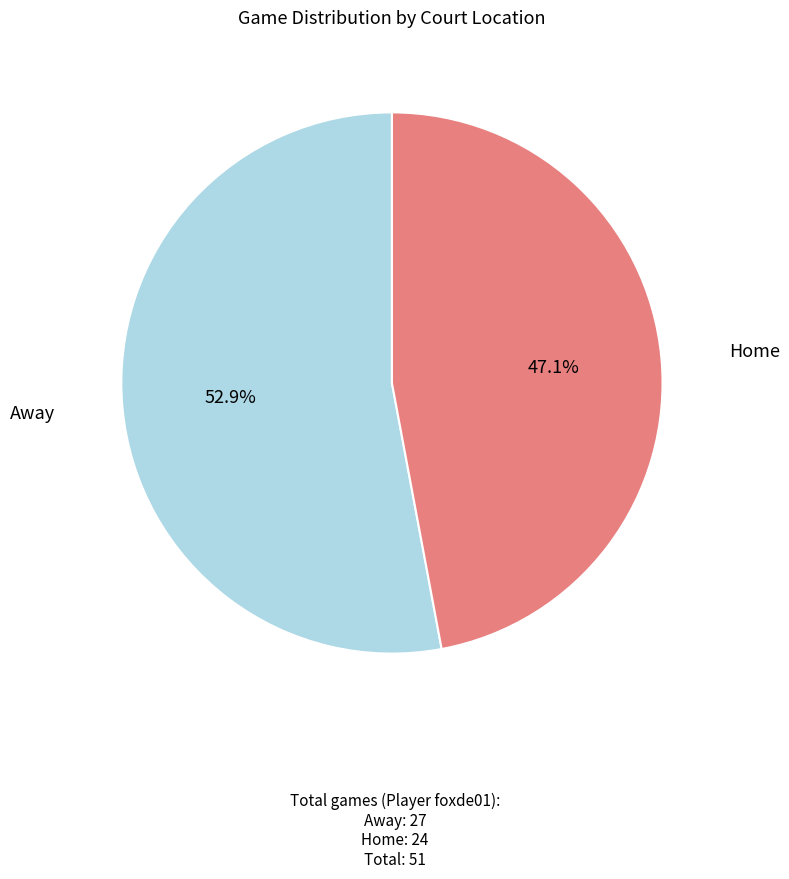

To the nearest percent, what is the difference between the largest and smallest slice percentages?

6%